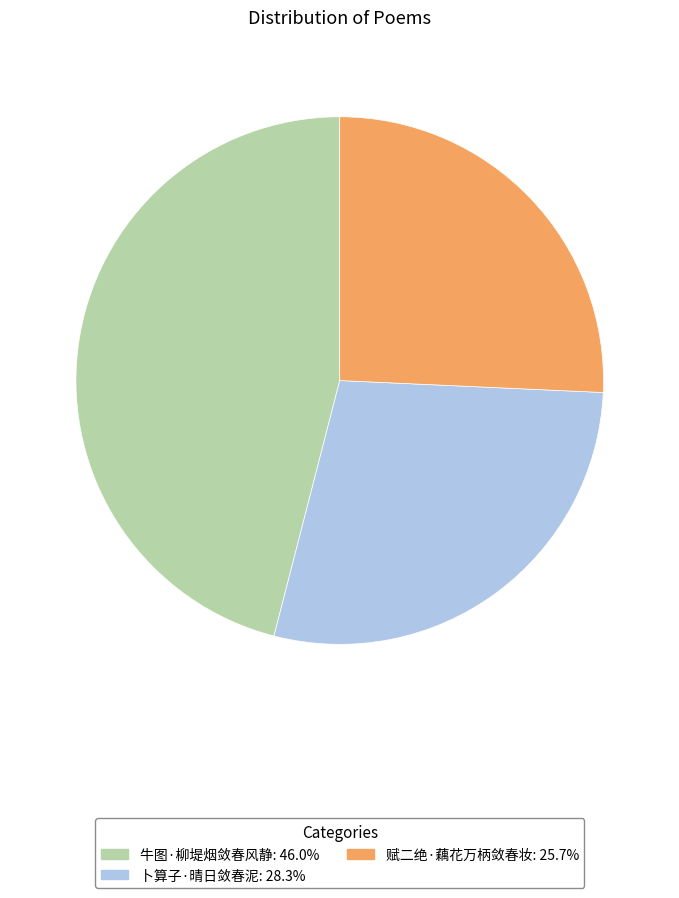

How many slices are in this pie chart?

3